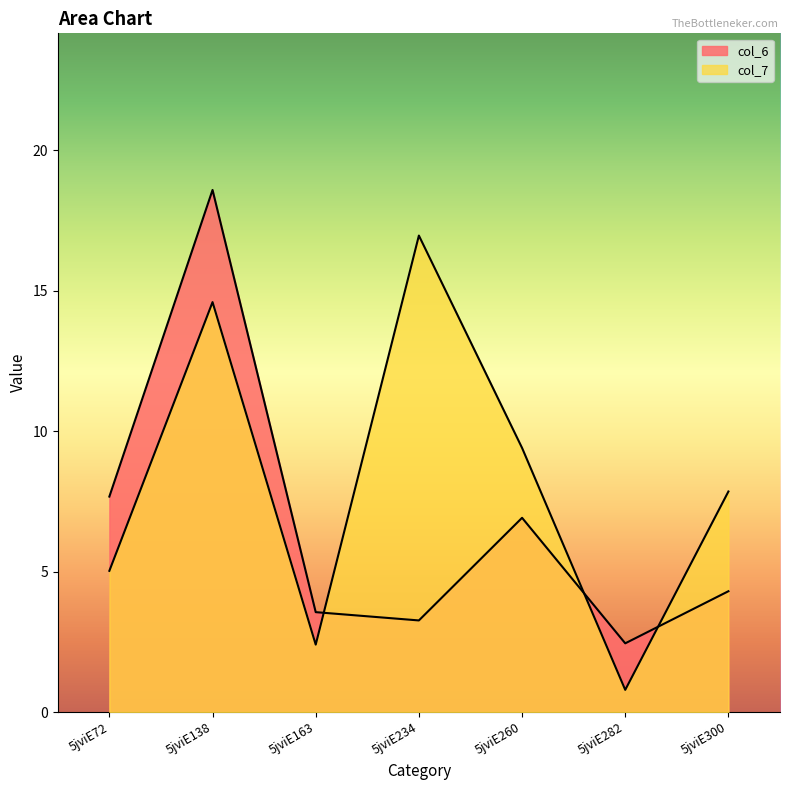

Where does the col_6 series first go above 4?

5jviE72